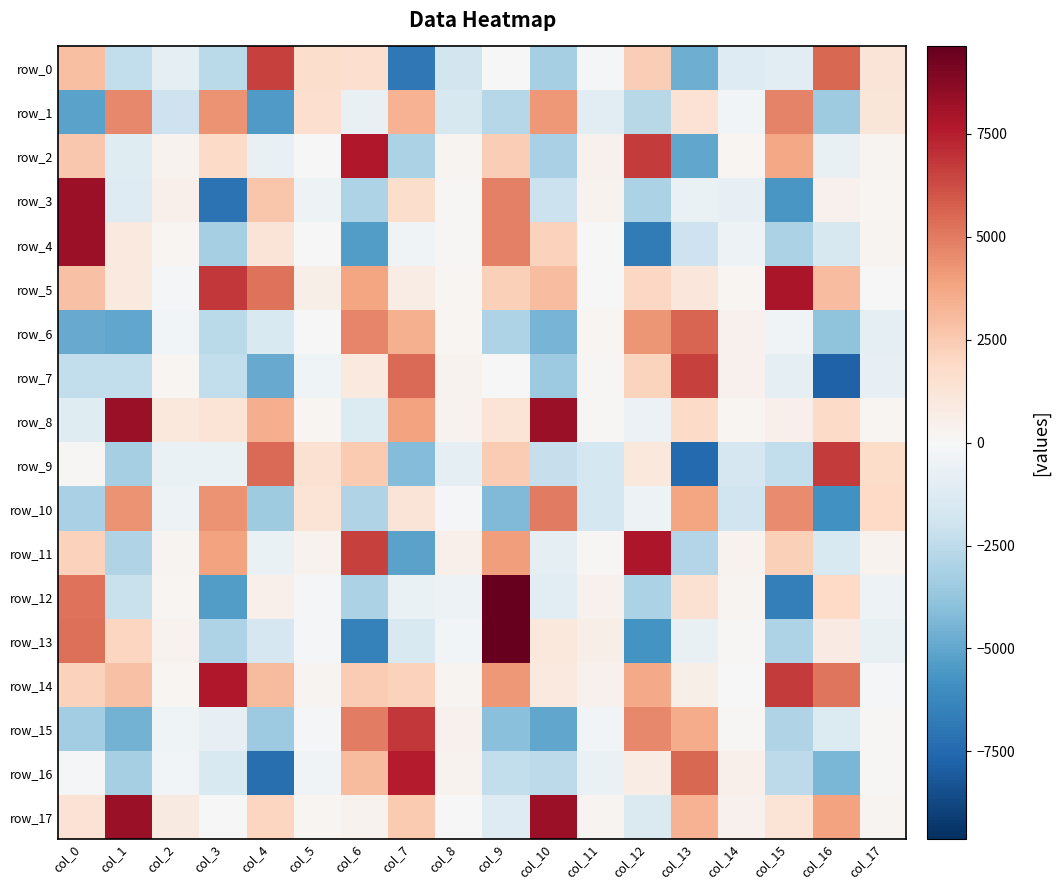

Between col_3 and col_13, which is larger?

col_3